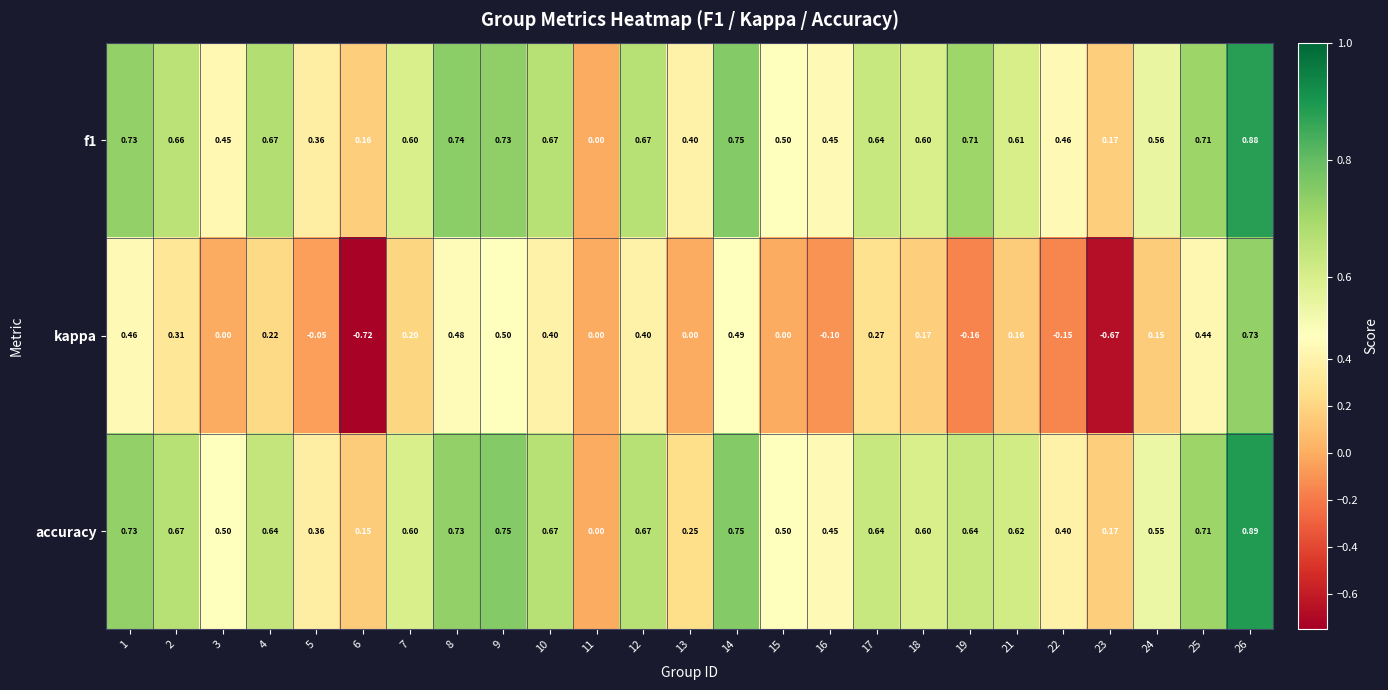

List the series in order of their peak value, highest first.

accuracy, f1, kappa